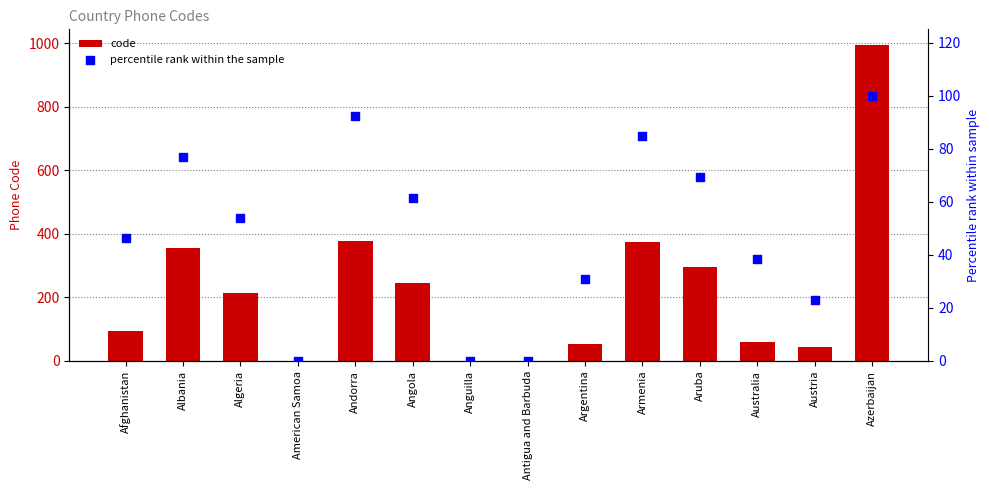

Which series has the widest spread of Y values?

code